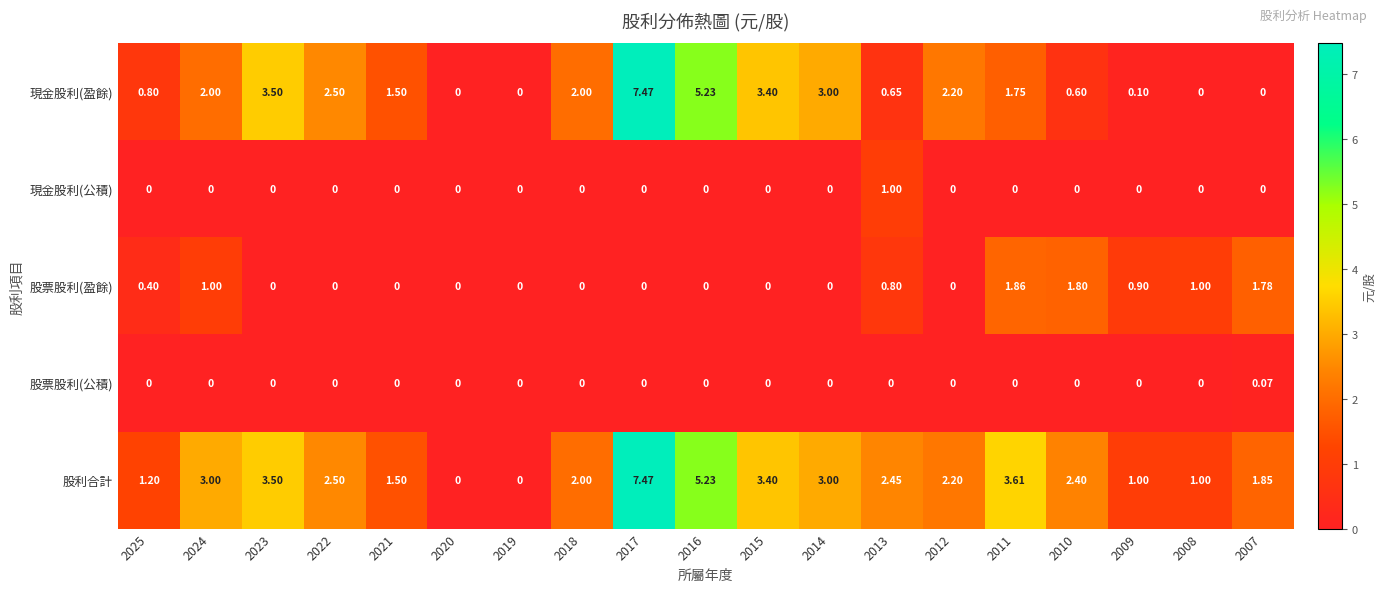

At which category is the sum across all series the highest?

2017